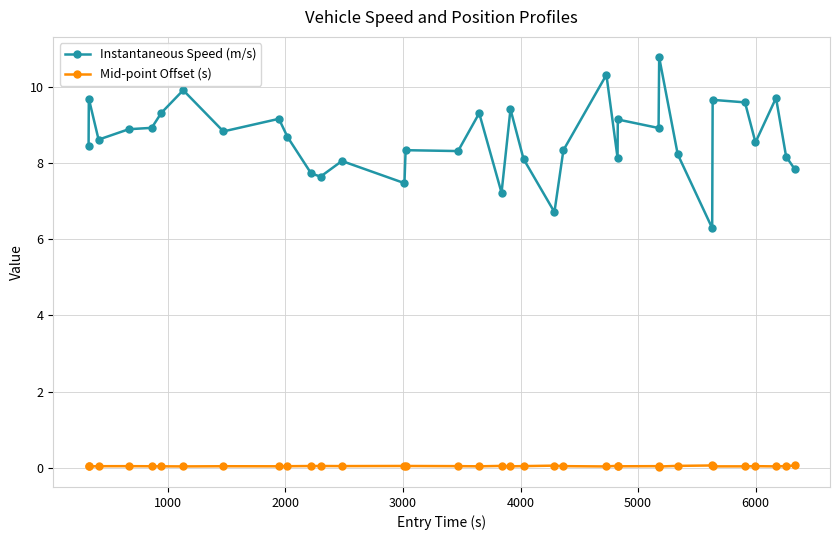

How many lines are shown in the chart?

2